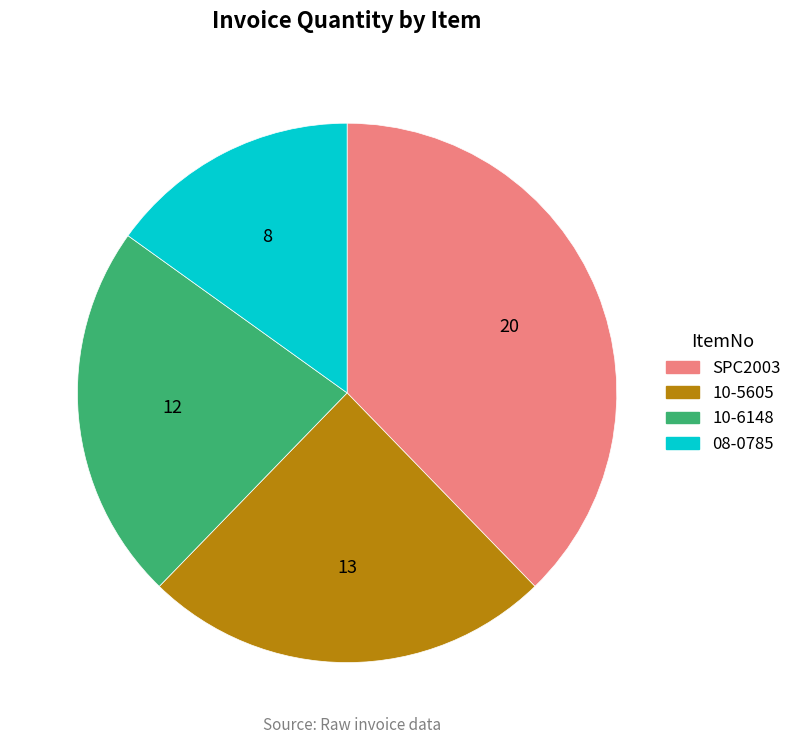

Approximately how many times larger is the value at 08-0785 compared to SPC2003?

0.4